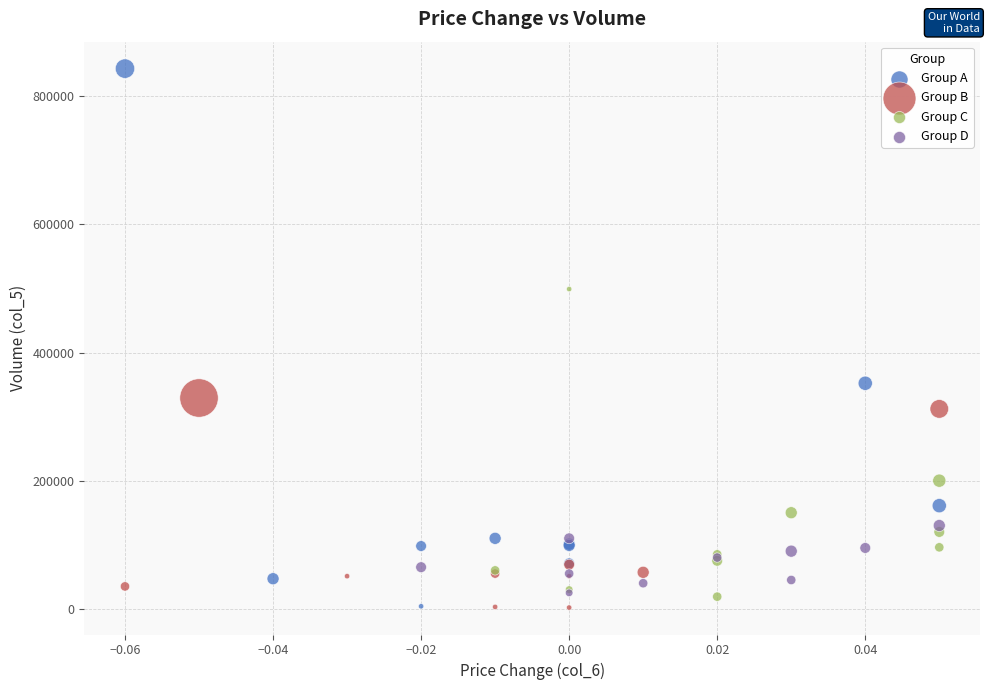

Which series has the largest Y range (max minus min)?

Group A